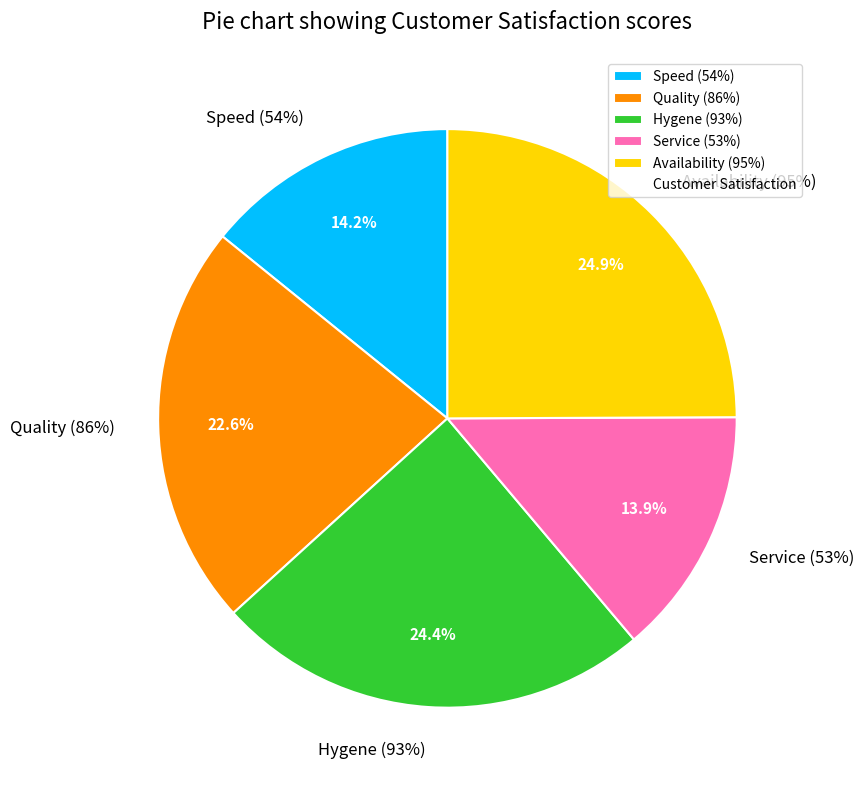

Rank the categories by value from lowest to highest.

Service (53%), Speed (54%), Quality (86%), Hygene (93%), Availability (95%)